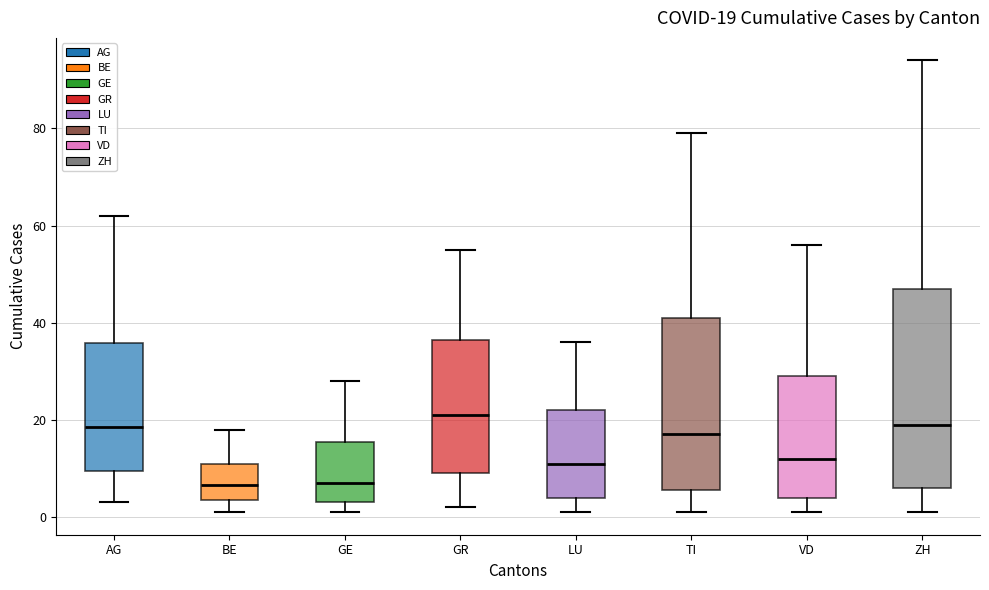

Which box is the tallest, from its lower edge to its upper edge?

ZH